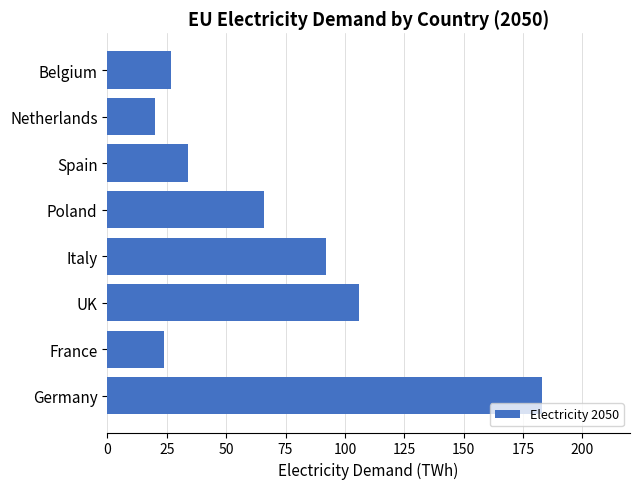

True or false: the data shows 143 at UK.

False